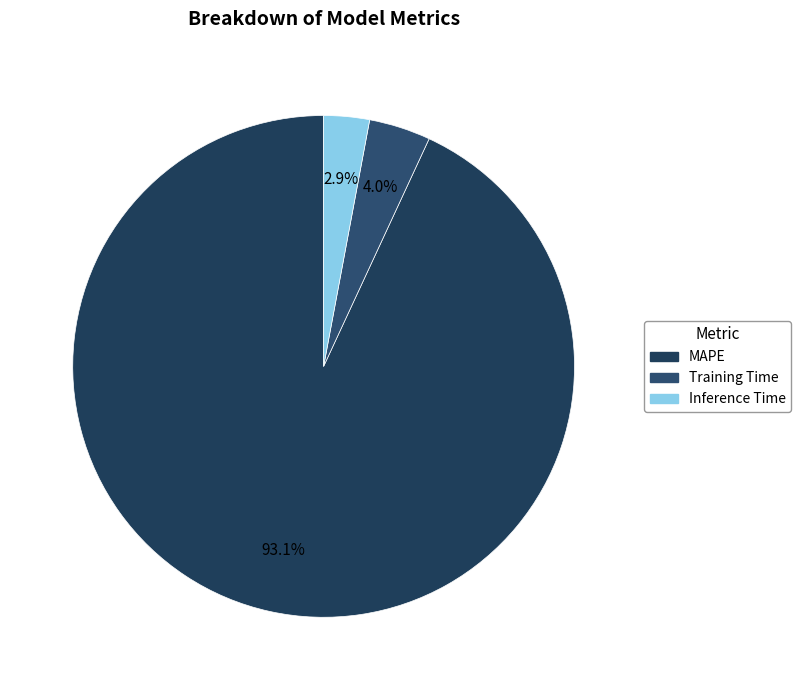

To the nearest percent, what is the combined percentage of MAPE and Training Time?

97%